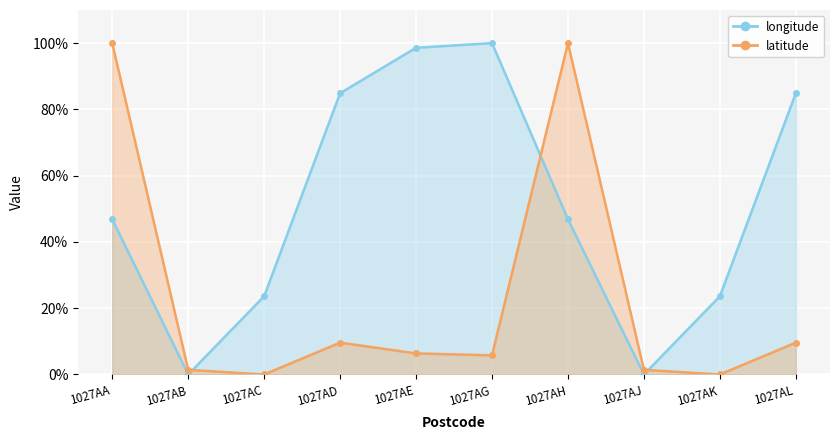

At how many categories does at least one series exceed 82?

6